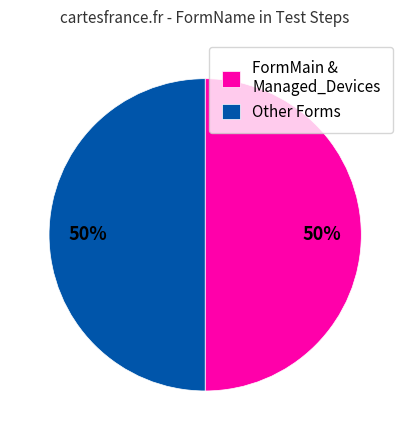

Approximately how many times larger is the value at Other Forms compared to FormMain & Managed_Devices?

1.0